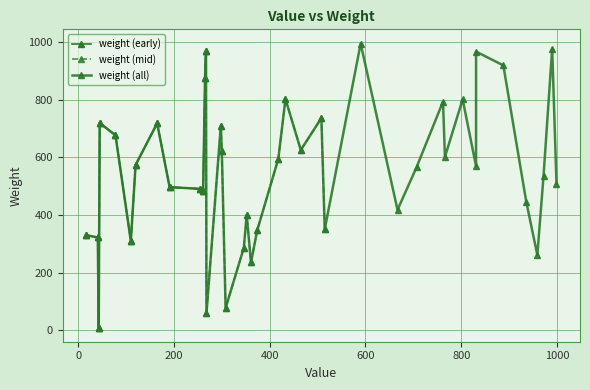

Rank the categories by value from highest to lowest.

9, 17, 21, 39, 2, 20, 35, 12, 25, 29, 19, 30, 18, 0, 36, 23, 38, 28, 15, 14, 33, 32, 11, 10, 16, 5, 3, 34, 26, 37, 8, 24, 4, 13, 1, 7, 6, 31, 22, 27